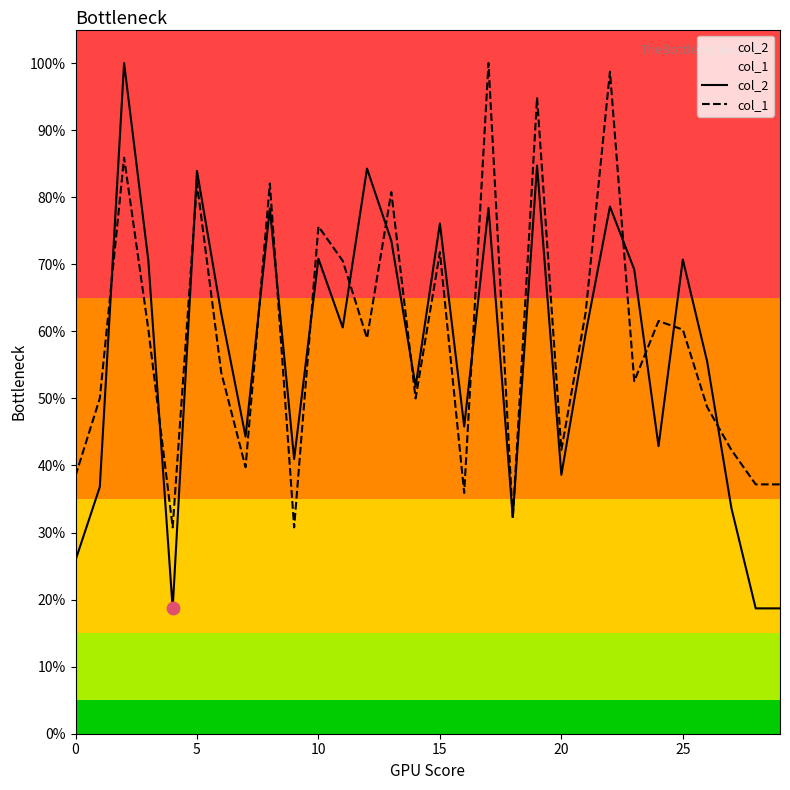

What are all the series names shown in the legend?

col_2, col_1